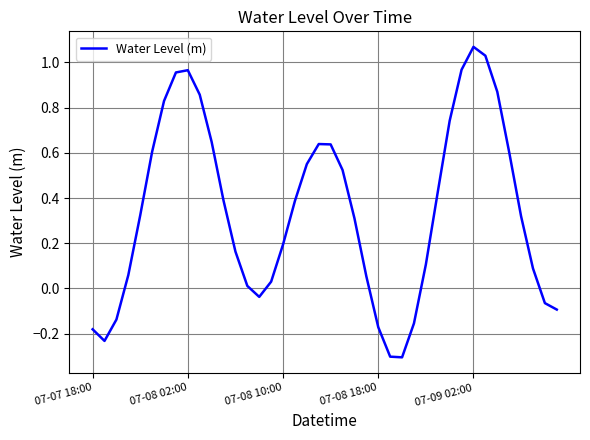

What is the minimum value shown in the chart?

-0.3